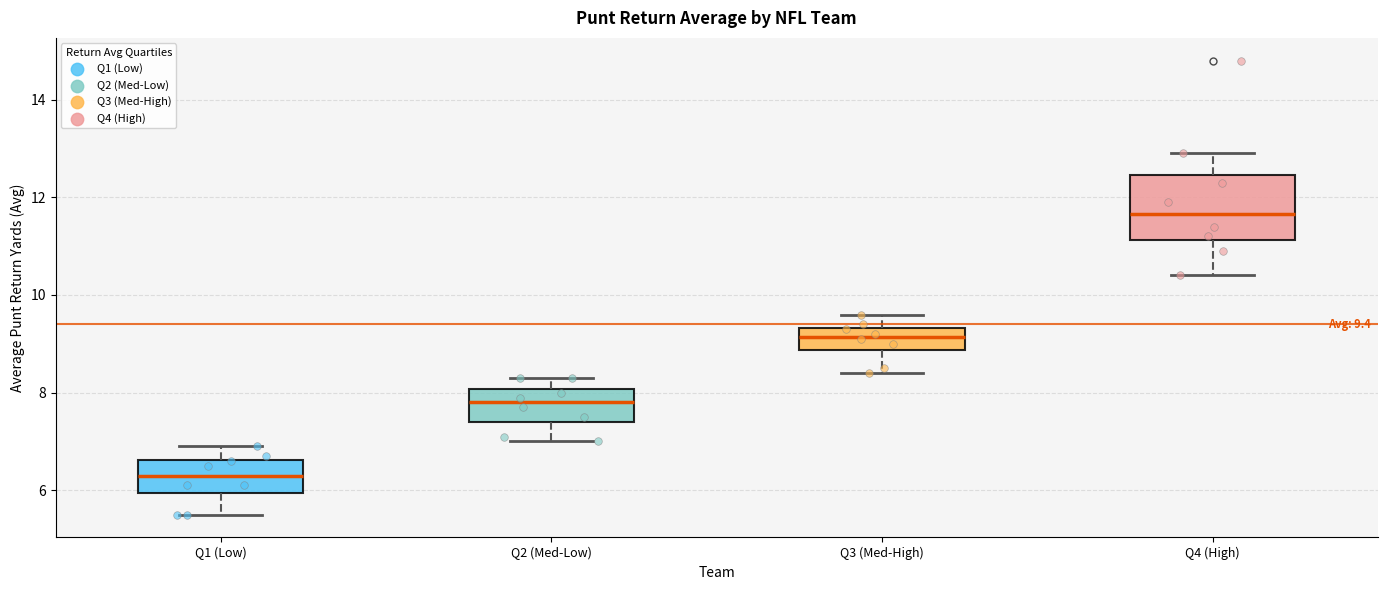

Which box has the highest median line?

Q4 (High)